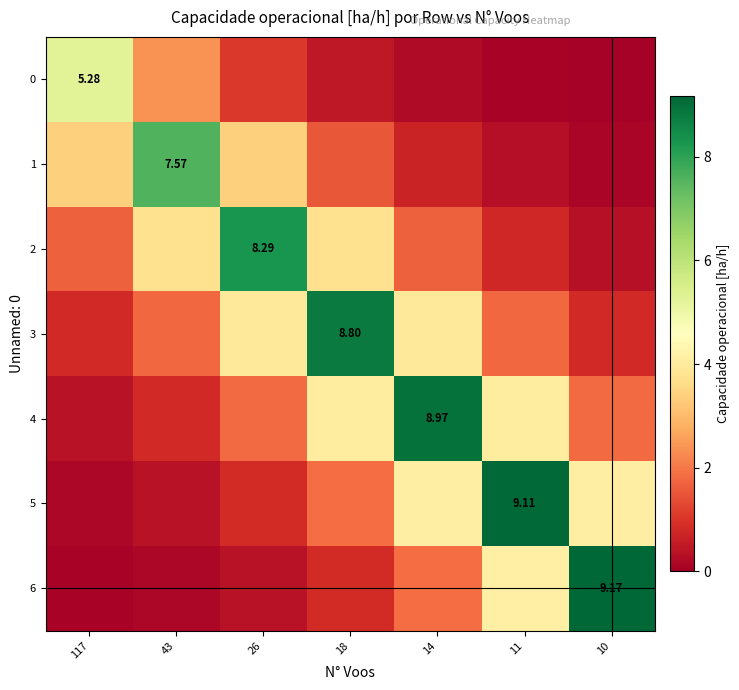

What is the difference between the highest and lowest values at 117?

5.2